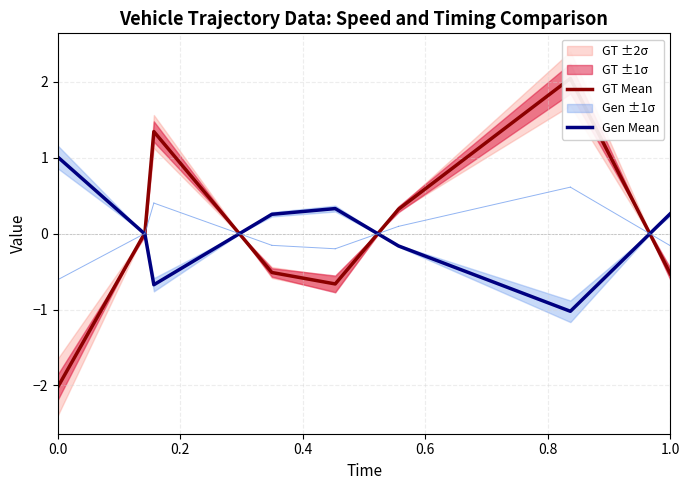

What is the minimum value for Gen Mean?

-1.0